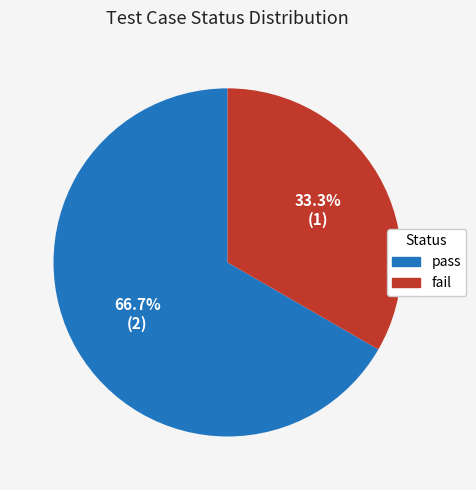

Between fail and pass, which is larger?

pass